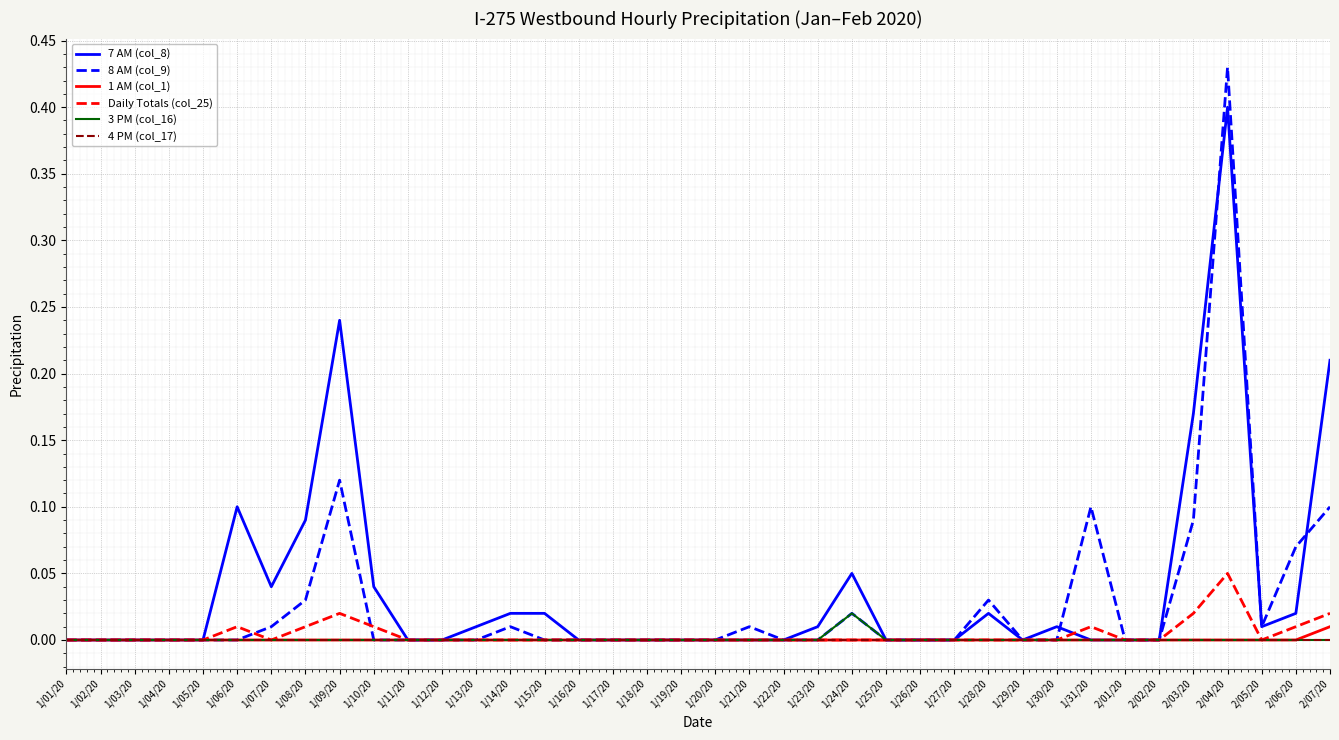

Is it true that 4 PM (col_17) equals 0.0 at 2/03/20?

True